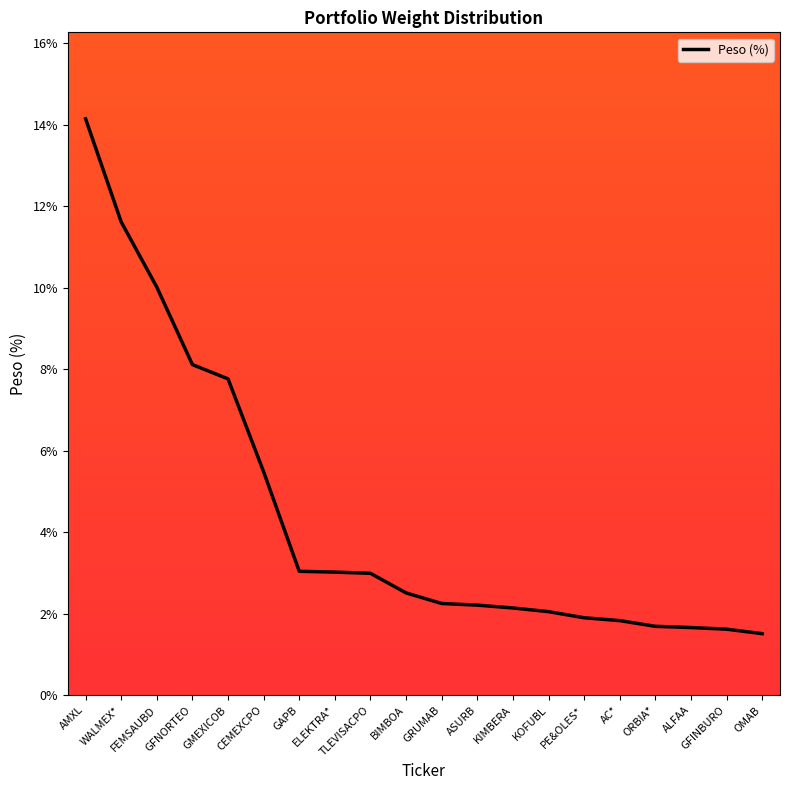

Where is the data nearest to the value 7?

GMEXICOB